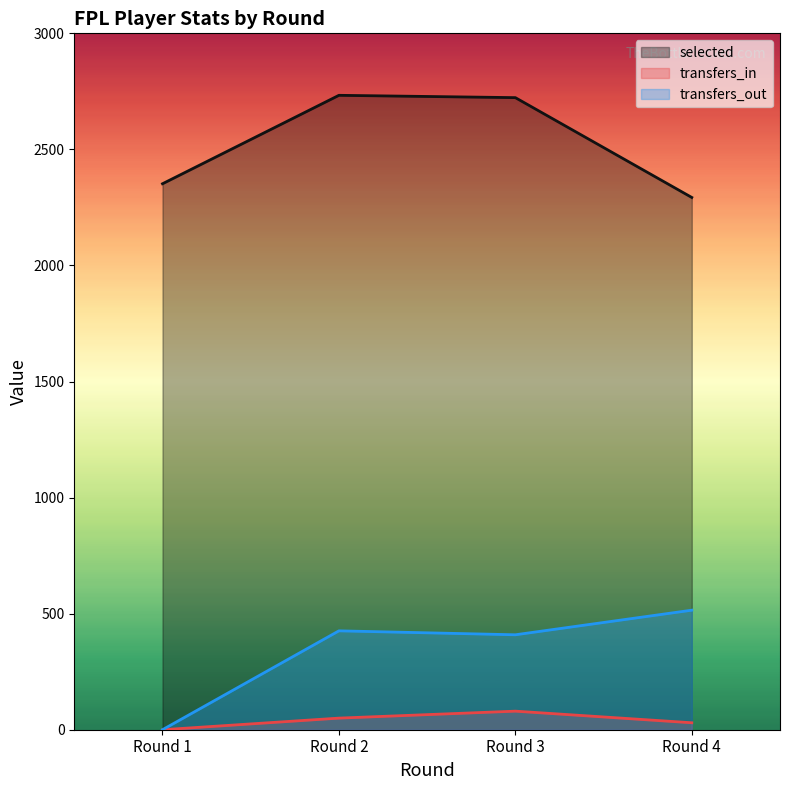

How many values in the selected series are below 2723?

2